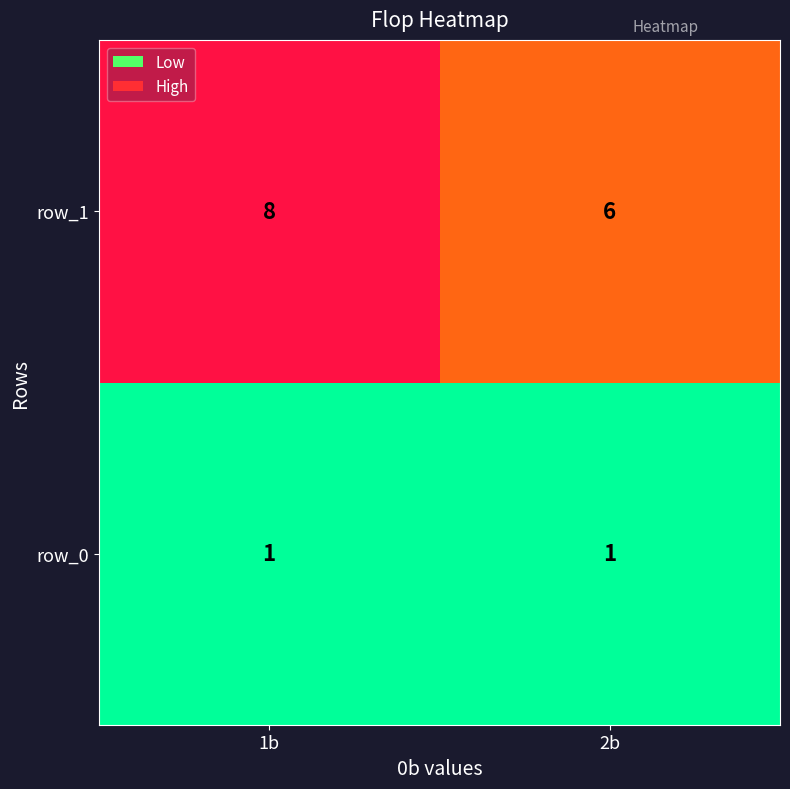

What is the average value of the row_1 series?

7